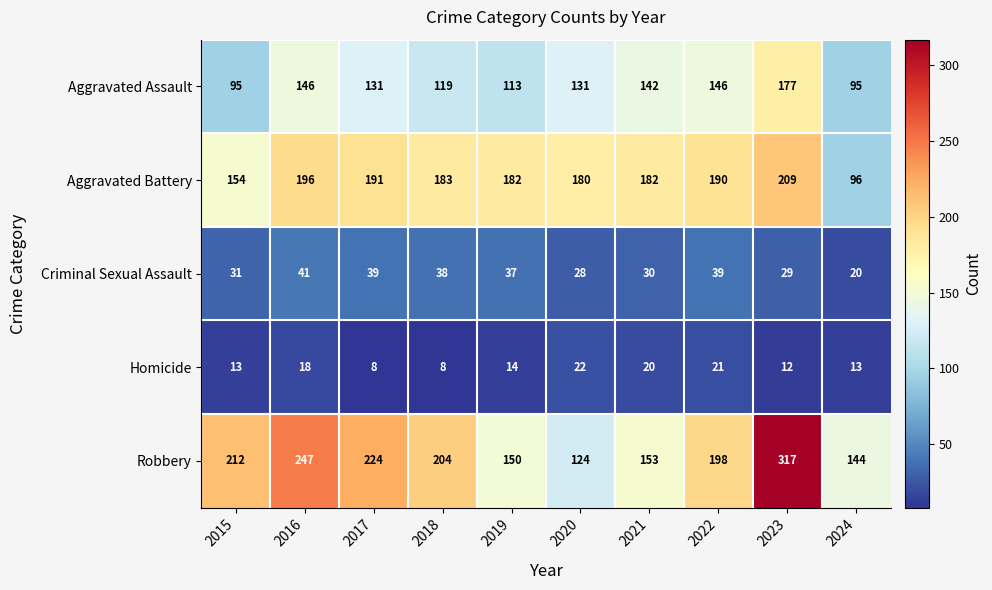

How many data points does each series have?

10